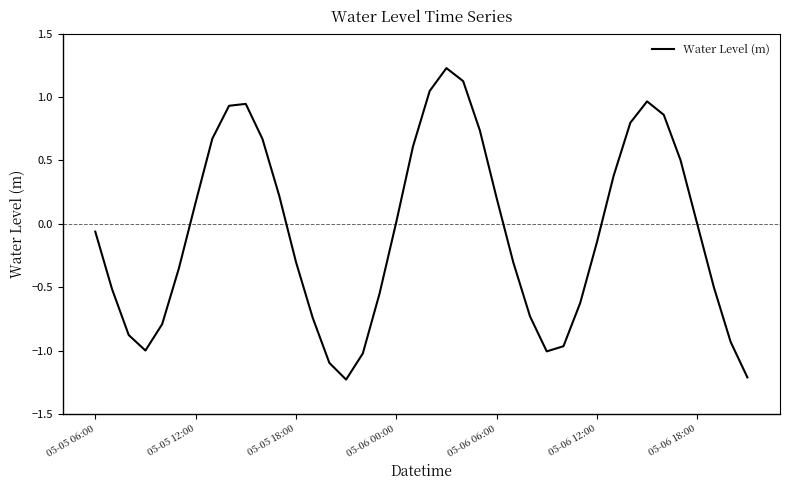

What is the minimum value shown in the chart?

-1.2